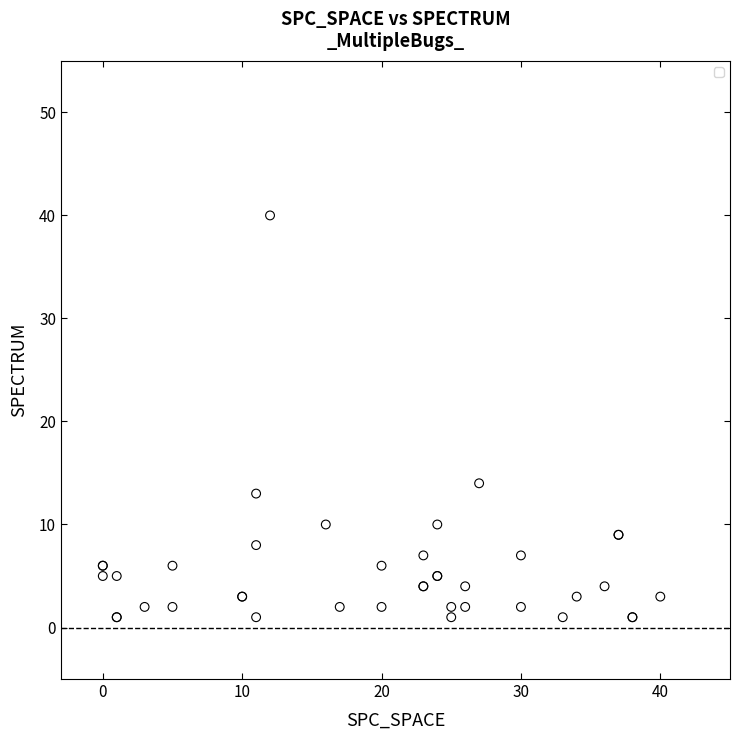

What Y value in the scatter plot is closest to 20?

14